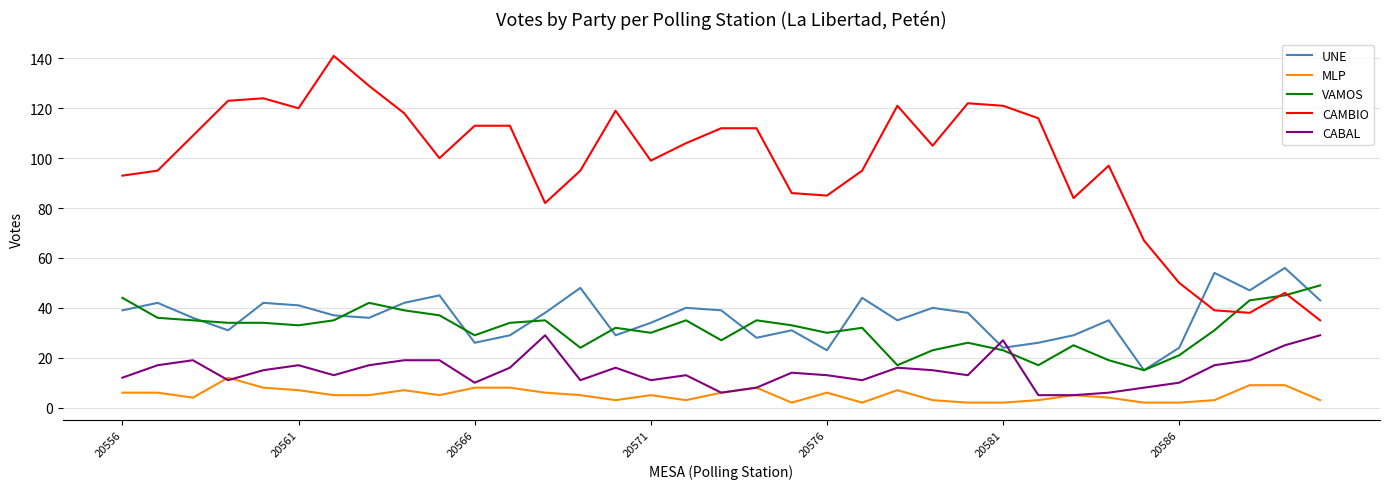

Which series has the largest total across all categories?

CAMBIO